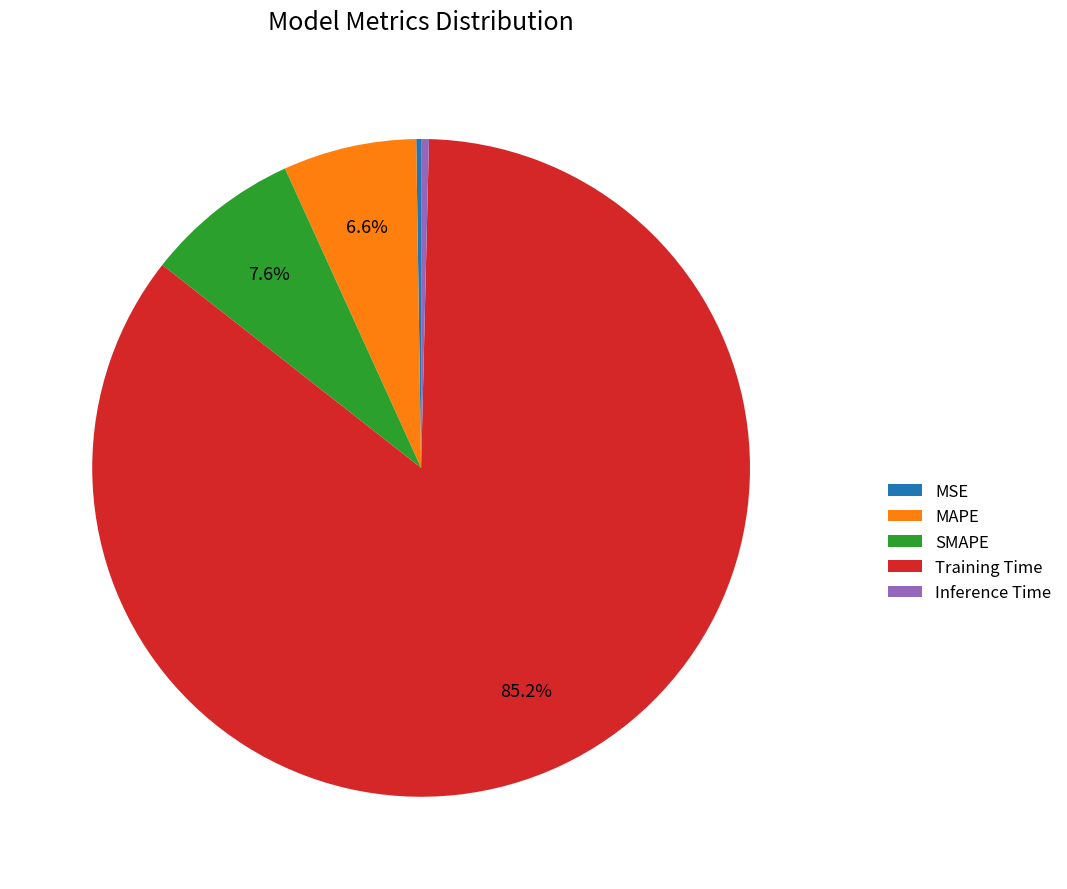

Which has a higher value, SMAPE or MAPE?

SMAPE